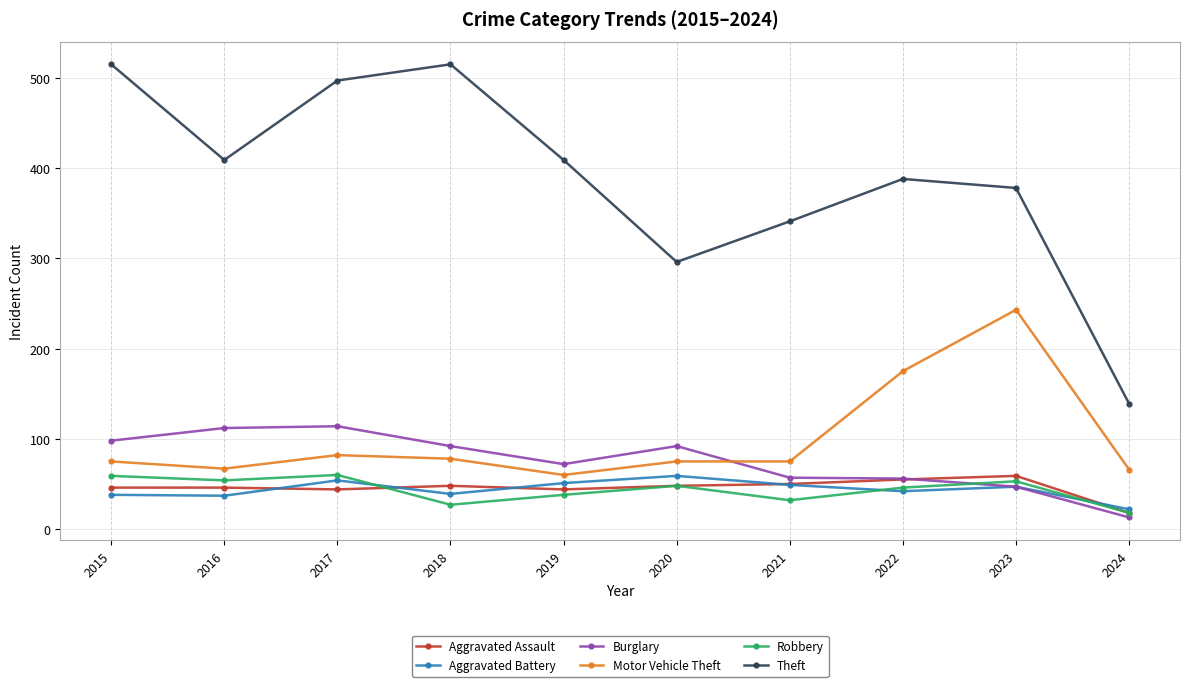

Count the number of categories in the chart.

10